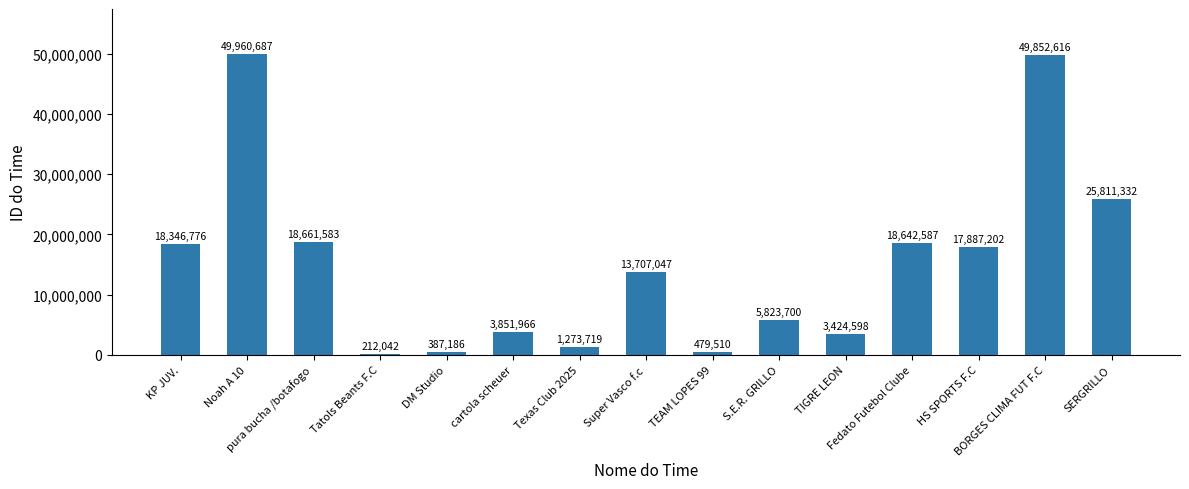

What is the sum of the values at BORGES CLIMA FUT F.C and Noah A 10?

99813303